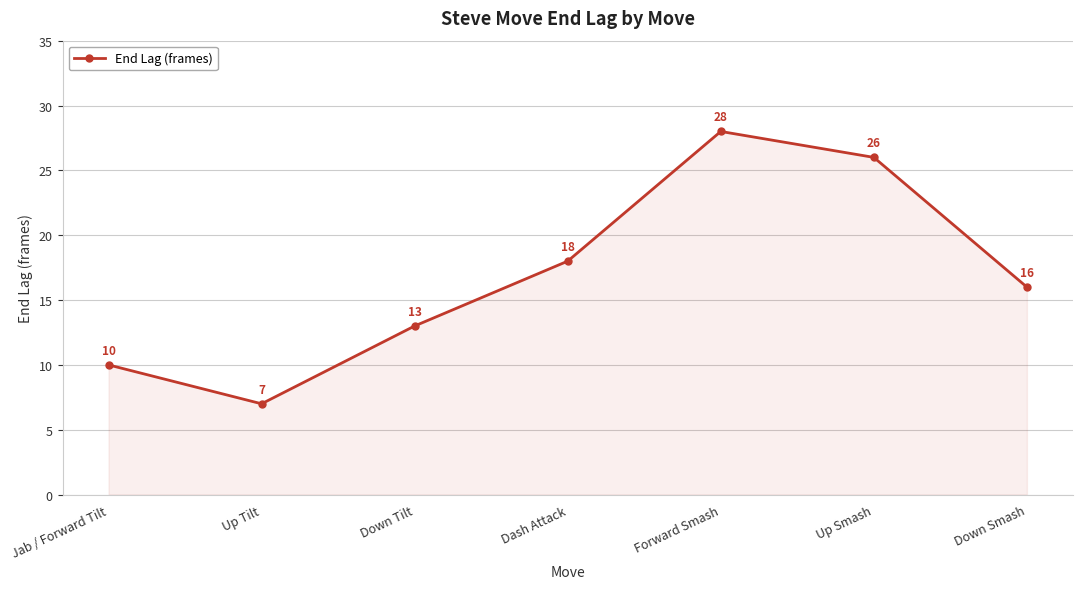

How many lines are shown in the chart?

1